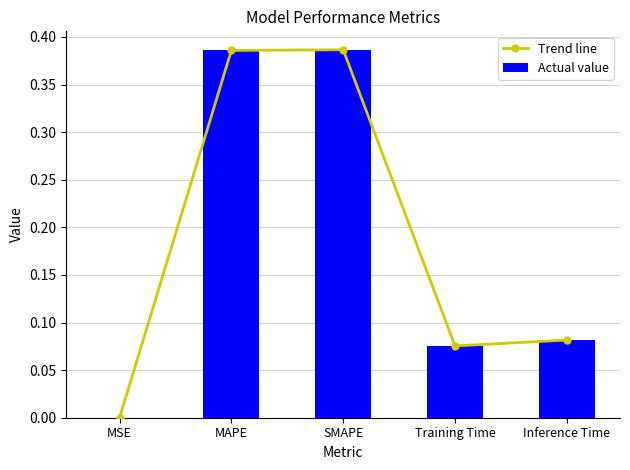

What is the value of the Trend line bar at the 2nd from the left?

0.4